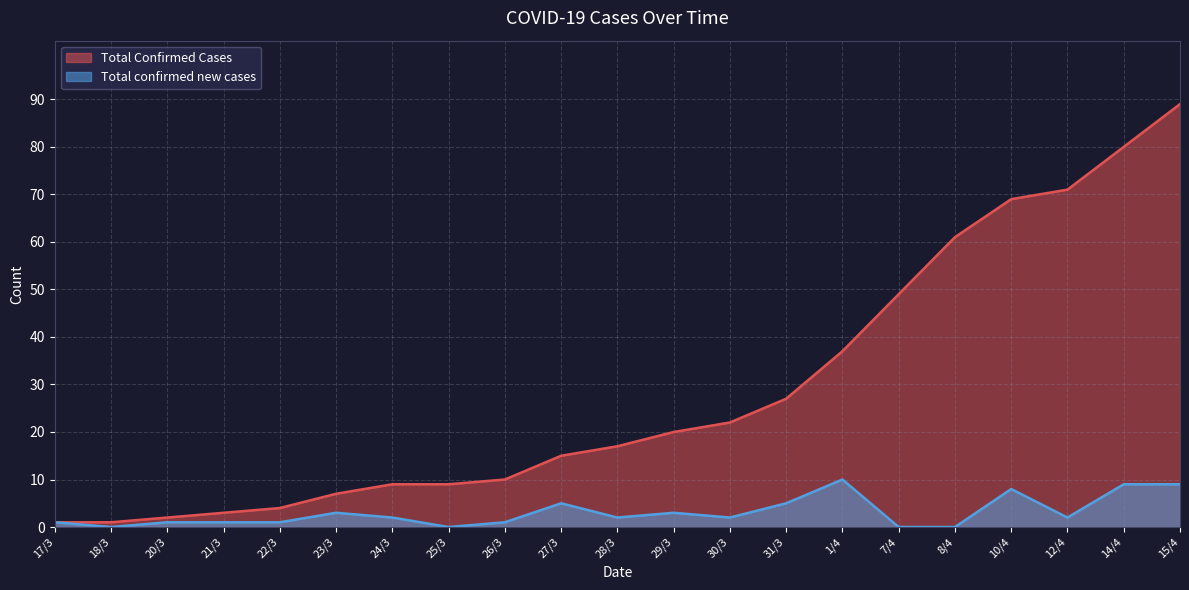

What are all the series names shown in the legend?

Total Confirmed Cases, Total confirmed new cases